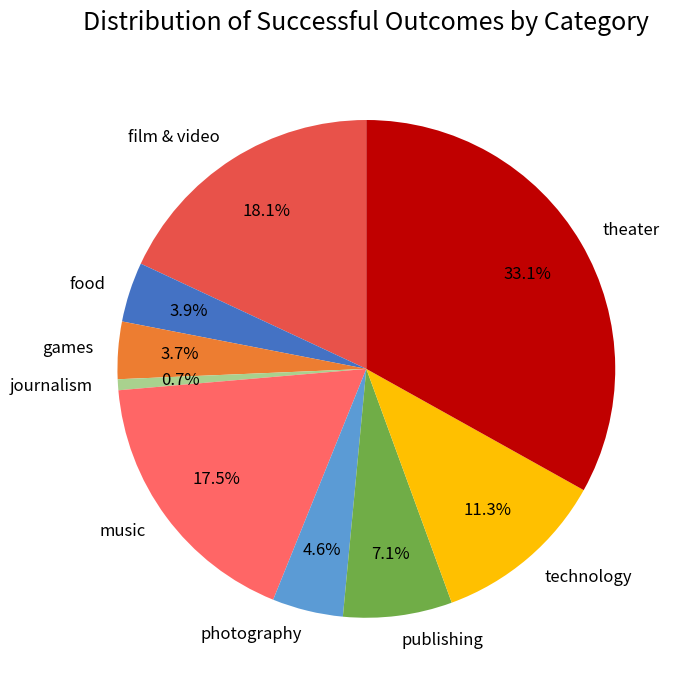

Is the sum of games and photography greater than half?

No